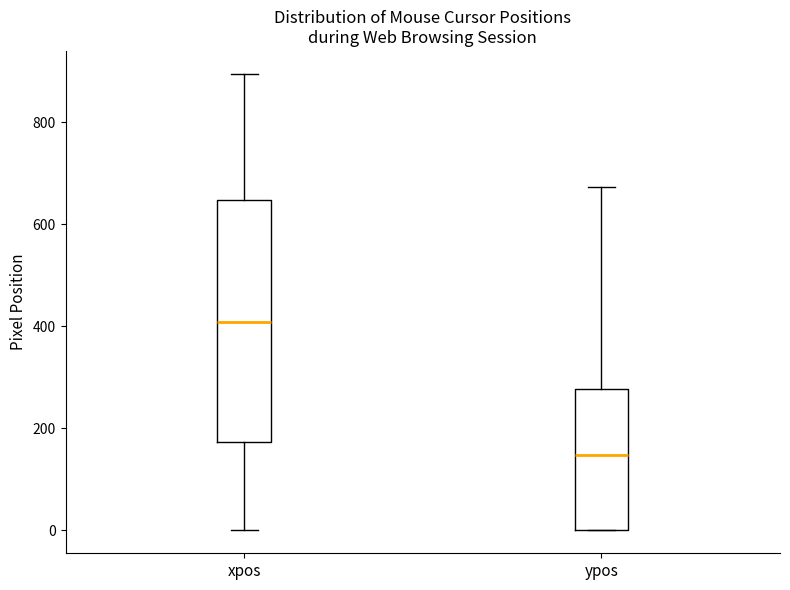

Comparing the boxes themselves (not the whiskers), which one is the tallest?

xpos